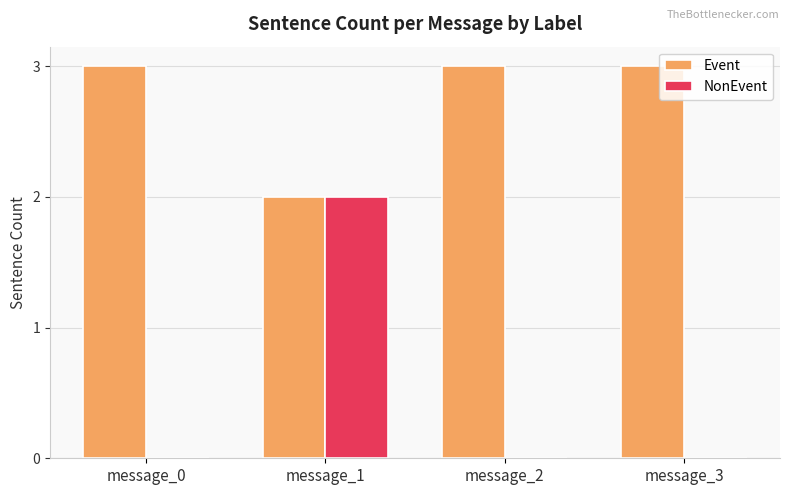

What is the maximum value for Event?

3